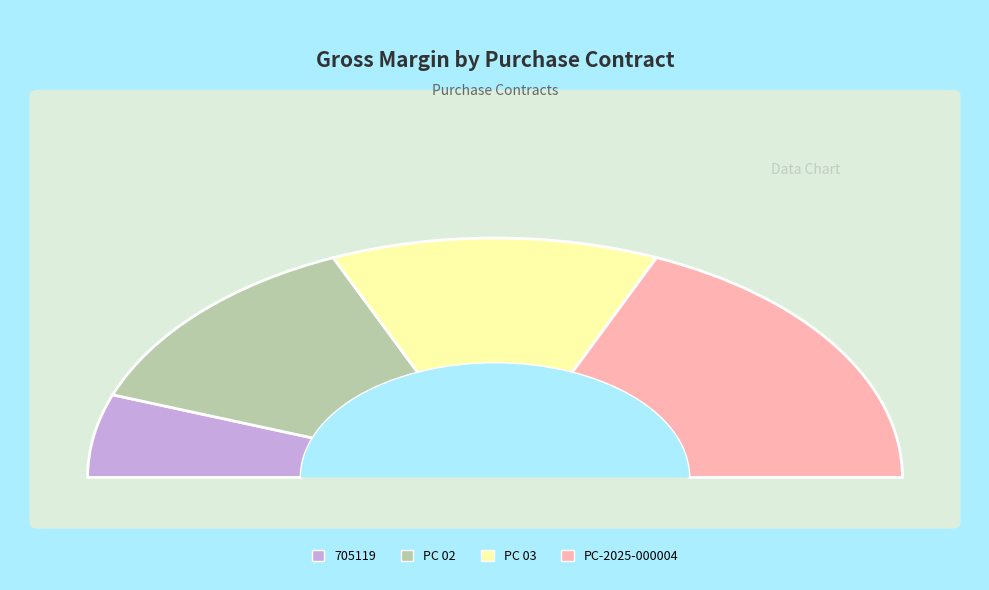

Which category has the biggest portion of the pie?

PC-2025-000004